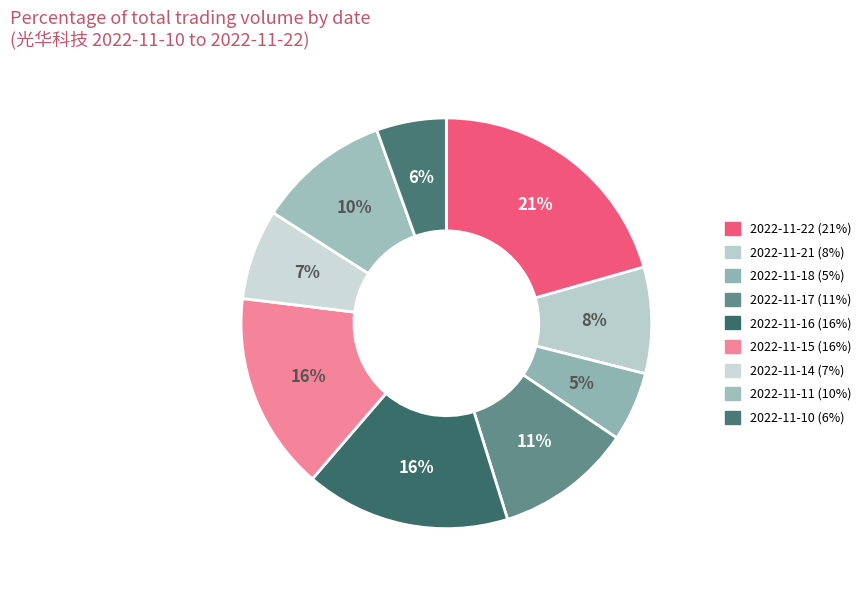

What is the largest slice in the pie chart?

2022-11-22